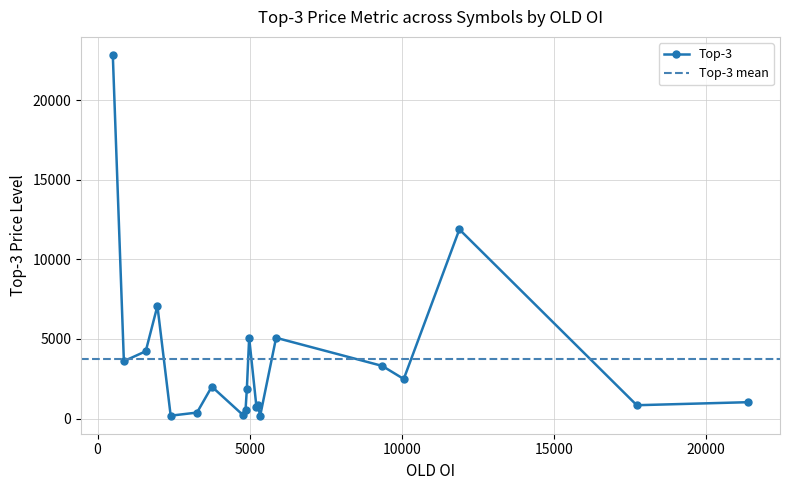

True or false: Top-3 has more than 0 interior local peaks.

True